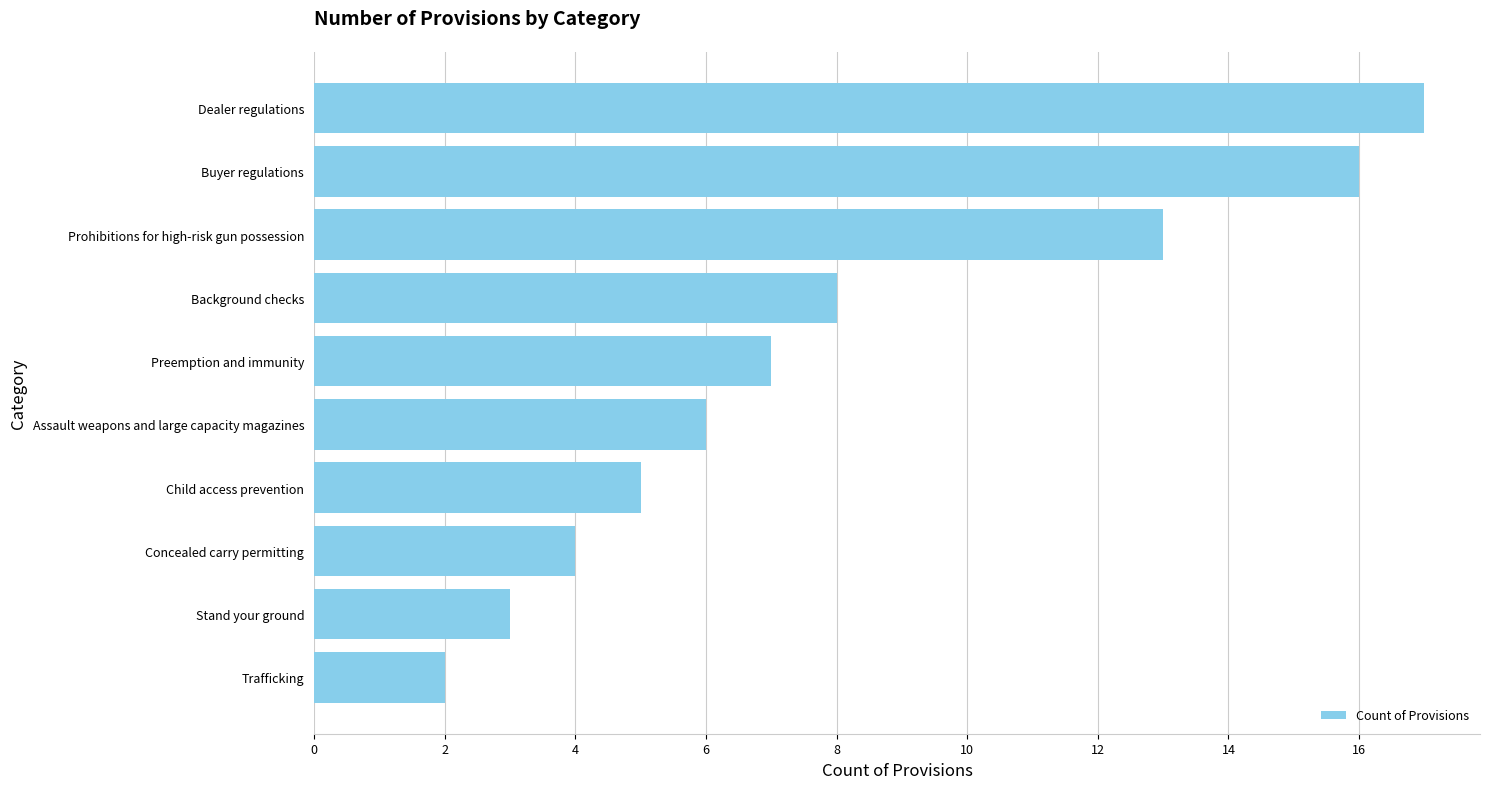

The value at Preemption and immunity is 2. True or false?

False